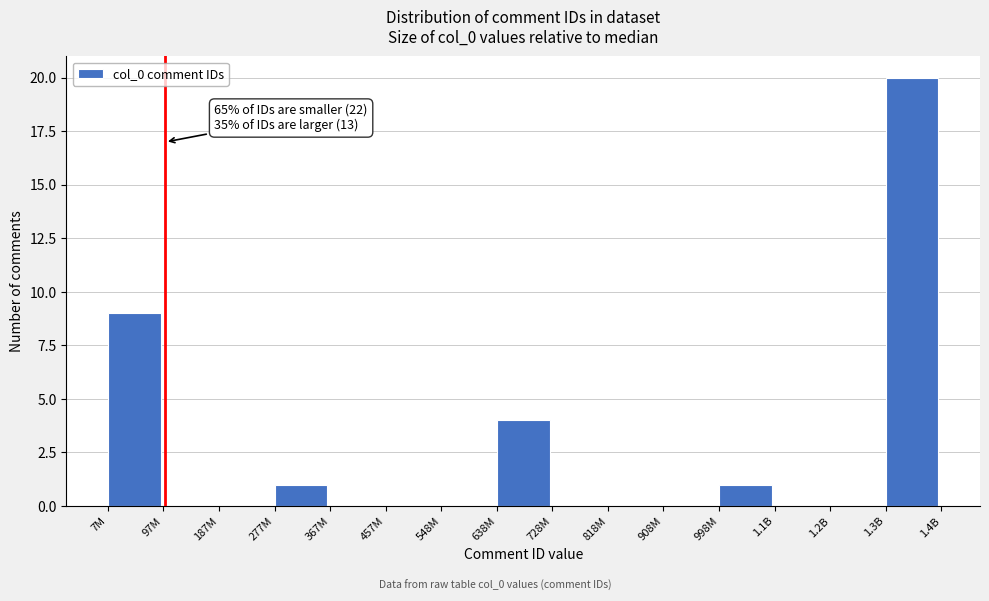

Reading left to right, list all the values displayed in this chart.

7M=9	97M=0	187M=0	277M=1	367M=0	457M=0	548M=0	638M=4	728M=0	818M=0	908M=0	998M=1	1.1B=0	1.2B=0	1.3B=20